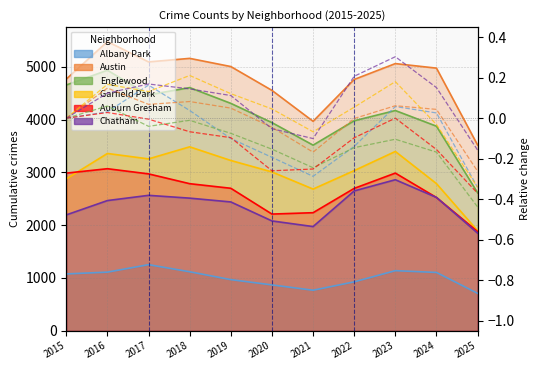

Reading left to right, list all the values displayed in this chart.

Albany Park: 2015=1076	2016=1110	2017=1252	2018=1117	2019=968	2020=868	2021=767	2022=926	2023=1138	2024=1104	2025=708
Austin: 2015=4770	2016=5481	2017=5096	2018=5163	2019=5008	2020=4556	2021=3970	2022=4763	2023=5064	2024=4978	2025=3520
Englewood: 2015=4658	2016=4938	2017=4471	2018=4609	2019=4310	2020=3945	2021=3518	2022=3980	2023=4174	2024=3877	2025=2615
Garfield Park: 2015=2878	2016=3360	2017=3257	2018=3486	2019=3227	2020=3010	2021=2685	2022=3035	2023=3398	2024=2788	2025=1895
Auburn Gresham: 2015=2987	2016=3071	2017=2973	2018=2787	2019=2700	2020=2211	2021=2237	2022=2698	2023=2988	2024=2525	2025=1879
Chatham: 2015=2195	2016=2467	2017=2566	2018=2513	2019=2441	2020=2081	2021=1974	2022=2650	2023=2862	2024=2527	2025=1849